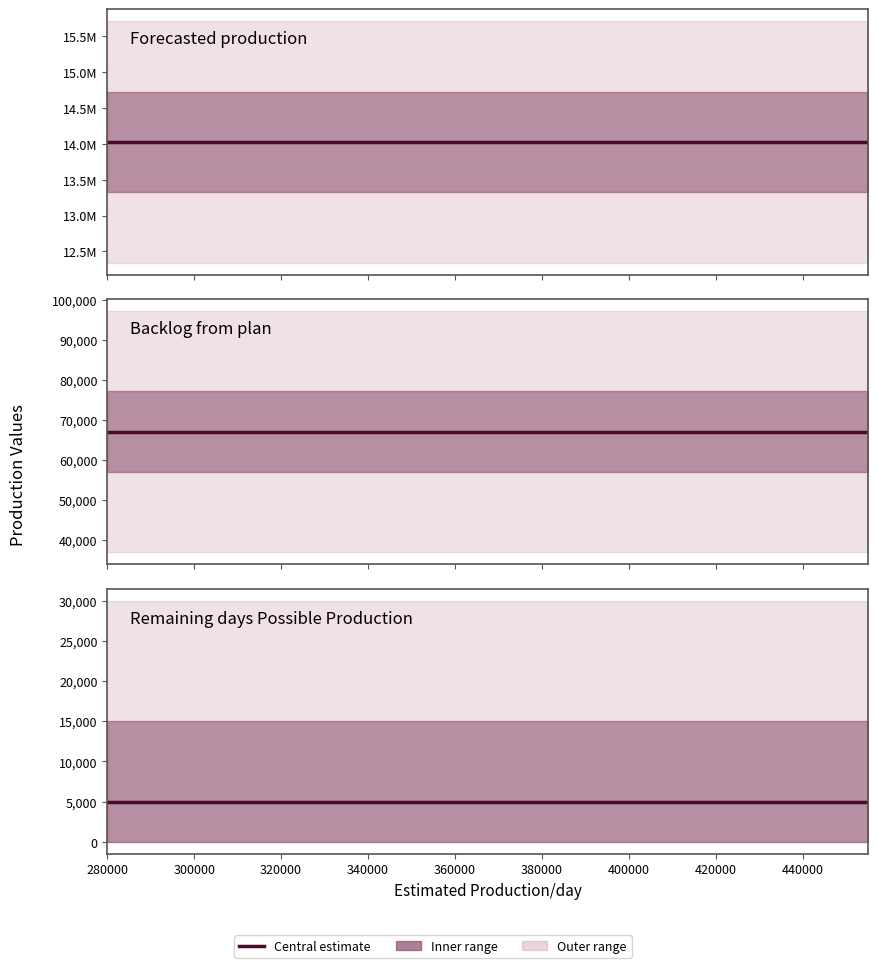

What is the spread (max minus min) of values at 280000?

14023216